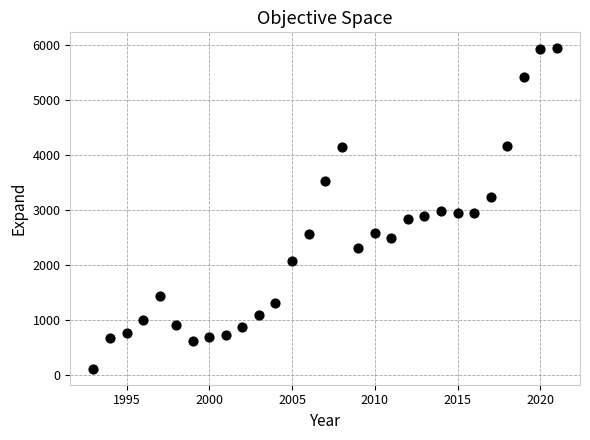

What is the range of Y values (max minus min)?

5819.4